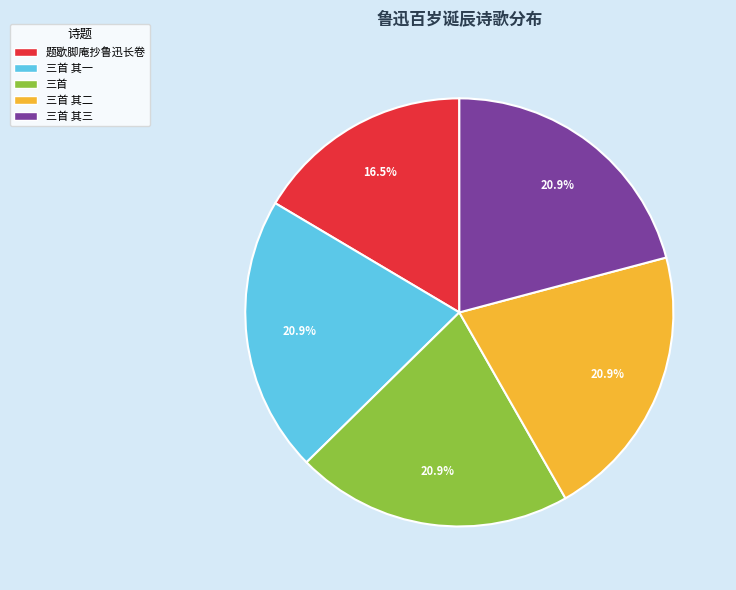

What is the smallest slice in the pie chart?

题歇脚庵抄鲁迅长卷